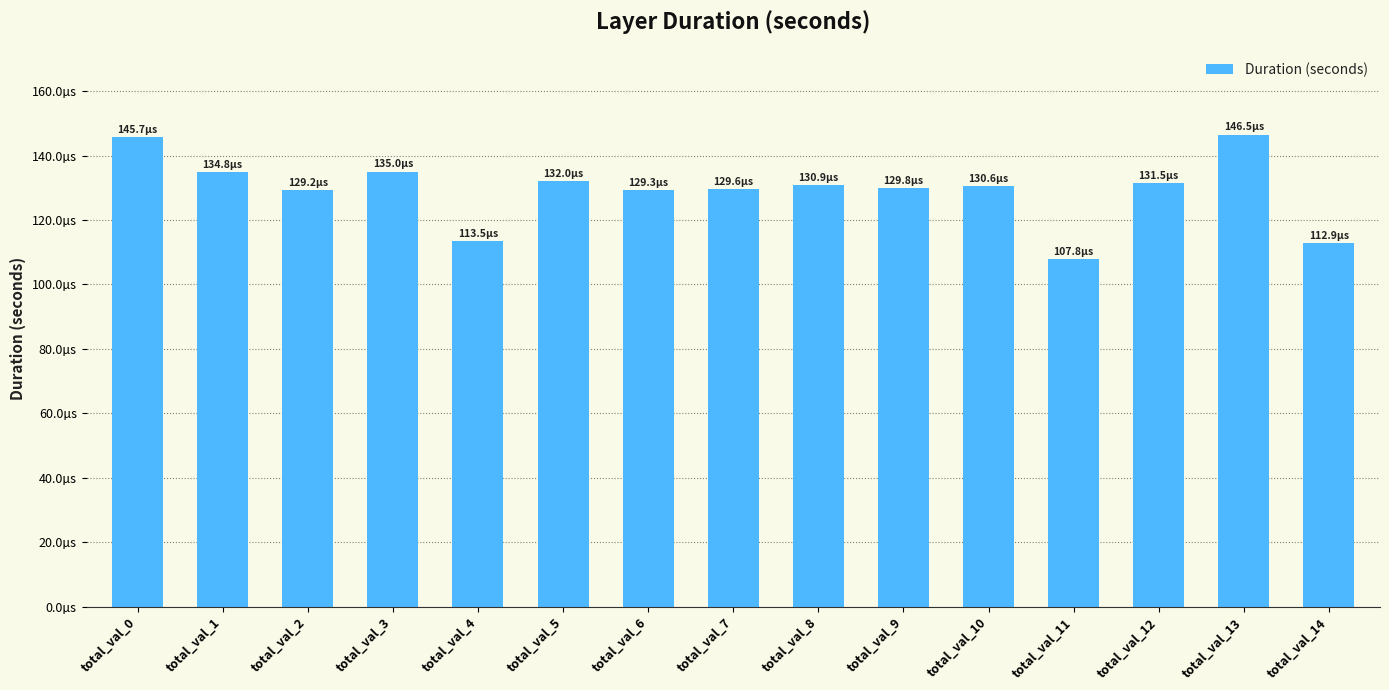

Does the chart contain any negative values?

No